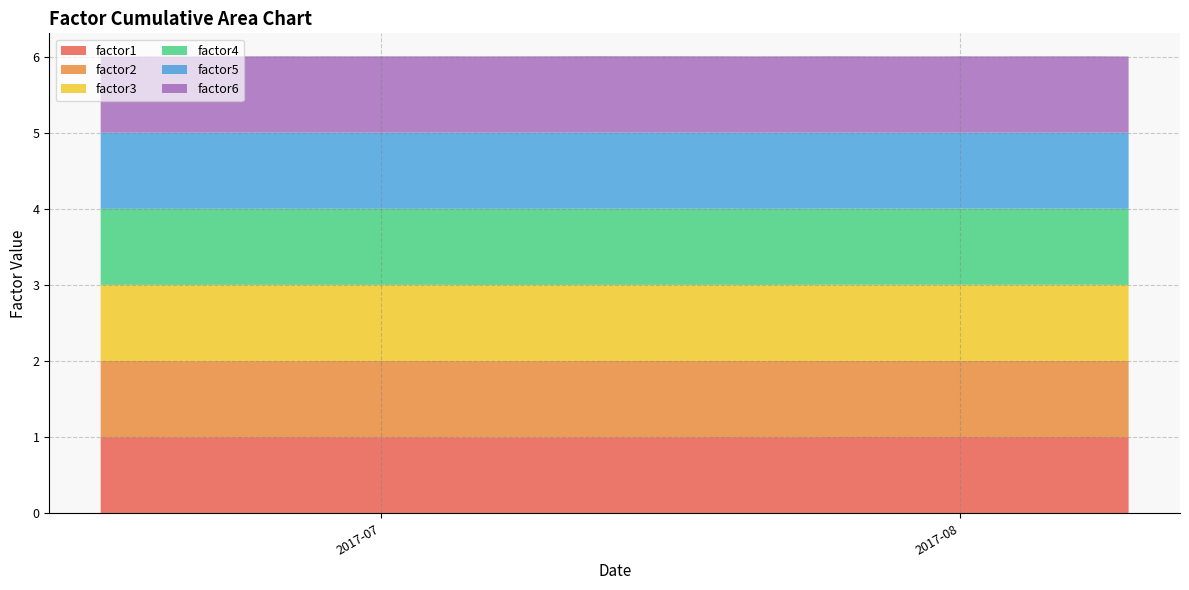

Reading left to right, list all the values displayed in this chart.

factor1: 0=1.0	1=1.0	2=1.0	3=1.0	4=1.0	5=1.0	6=1.0	7=1.0	8=1.0	9=1.0	10=1.0	11=1.0	12=1.0	13=1.0	14=1.0	15=1.0	16=1.0	17=1.0	18=1.0	19=1.0	20=1.0	21=1.0	22=1.0	23=1.0	24=1.0	25=1.0	26=1.0	27=1.0	28=1.0	29=1.0	30=1.0	31=1.0	32=1.0	33=1.0	34=1.0	35=1.0	36=1.0	37=1.0	38=1.0	39=1.0
factor2: 0=1.0	1=1.0	2=1.0	3=1.0	4=1.0	5=1.0	6=1.0	7=1.0	8=1.0	9=1.0	10=1.0	11=1.0	12=1.0	13=1.0	14=1.0	15=1.0	16=1.0	17=1.0	18=1.0	19=1.0	20=1.0	21=1.0	22=1.0	23=1.0	24=1.0	25=1.0	26=1.0	27=1.0	28=1.0	29=1.0	30=1.0	31=1.0	32=1.0	33=1.0	34=1.0	35=1.0	36=1.0	37=1.0	38=1.0	39=1.0
factor3: 0=1.0	1=1.0	2=1.0	3=1.0	4=1.0	5=1.0	6=1.0	7=1.0	8=1.0	9=1.0	10=1.0	11=1.0	12=1.0	13=1.0	14=1.0	15=1.0	16=1.0	17=1.0	18=1.0	19=1.0	20=1.0	21=1.0	22=1.0	23=1.0	24=1.0	25=1.0	26=1.0	27=1.0	28=1.0	29=1.0	30=1.0	31=1.0	32=1.0	33=1.0	34=1.0	35=1.0	36=1.0	37=1.0	38=1.0	39=1.0
factor4: 0=1.0	1=1.0	2=1.0	3=1.0	4=1.0	5=1.0	6=1.0	7=1.0	8=1.0	9=1.0	10=1.0	11=1.0	12=1.0	13=1.0	14=1.0	15=1.0	16=1.0	17=1.0	18=1.0	19=1.0	20=1.0	21=1.0	22=1.0	23=1.0	24=1.0	25=1.0	26=1.0	27=1.0	28=1.0	29=1.0	30=1.0	31=1.0	32=1.0	33=1.0	34=1.0	35=1.0	36=1.0	37=1.0	38=1.0	39=1.0
factor5: 0=1.0	1=1.0	2=1.0	3=1.0	4=1.0	5=1.0	6=1.0	7=1.0	8=1.0	9=1.0	10=1.0	11=1.0	12=1.0	13=1.0	14=1.0	15=1.0	16=1.0	17=1.0	18=1.0	19=1.0	20=1.0	21=1.0	22=1.0	23=1.0	24=1.0	25=1.0	26=1.0	27=1.0	28=1.0	29=1.0	30=1.0	31=1.0	32=1.0	33=1.0	34=1.0	35=1.0	36=1.0	37=1.0	38=1.0	39=1.0
factor6: 0=1.0	1=1.0	2=1.0	3=1.0	4=1.0	5=1.0	6=1.0	7=1.0	8=1.0	9=1.0	10=1.0	11=1.0	12=1.0	13=1.0	14=1.0	15=1.0	16=1.0	17=1.0	18=1.0	19=1.0	20=1.0	21=1.0	22=1.0	23=1.0	24=1.0	25=1.0	26=1.0	27=1.0	28=1.0	29=1.0	30=1.0	31=1.0	32=1.0	33=1.0	34=1.0	35=1.0	36=1.0	37=1.0	38=1.0	39=1.0